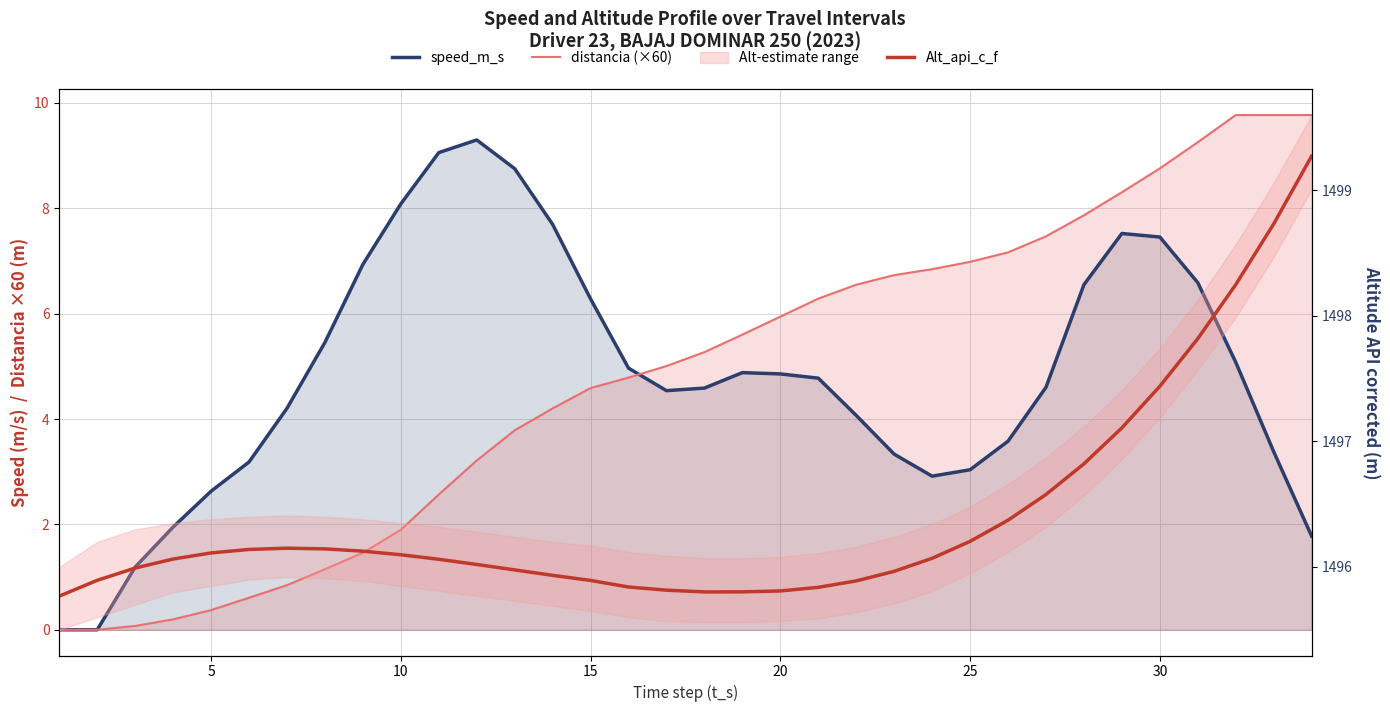

At which category is the sum across all series the highest?

30